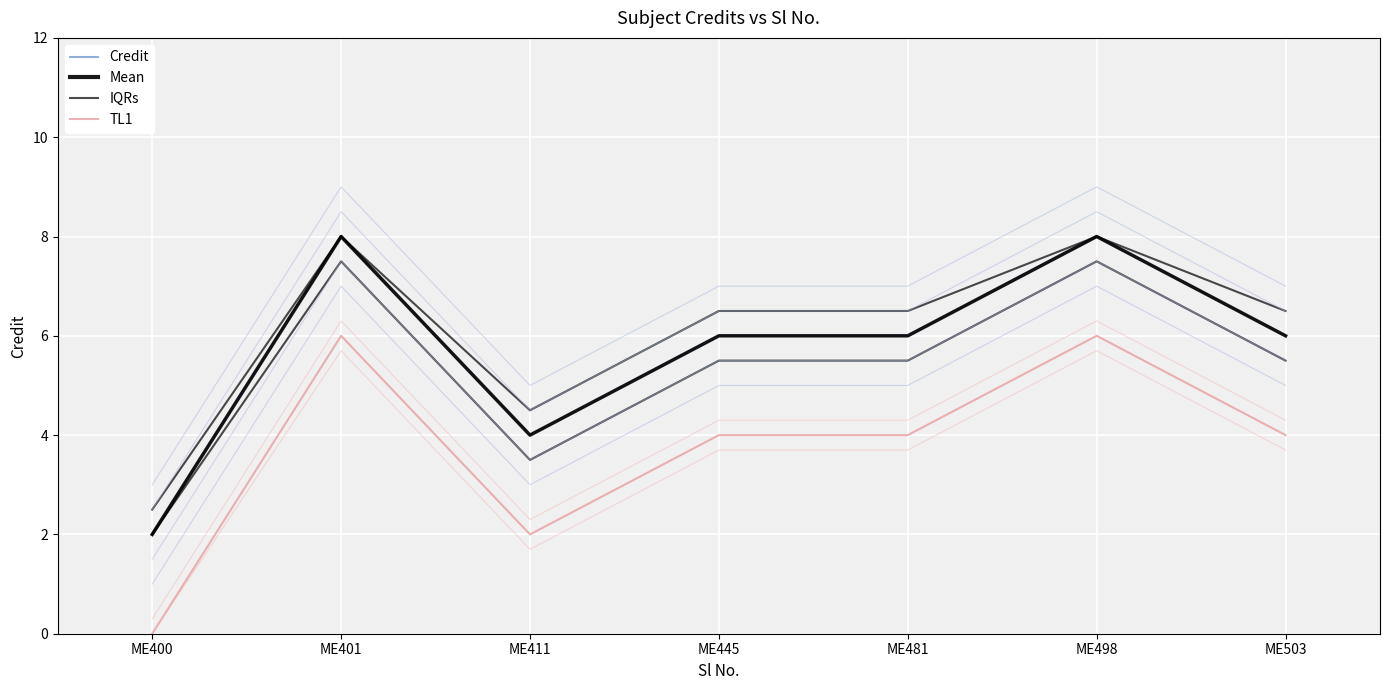

Which category has the lowest value across all series?

ME400